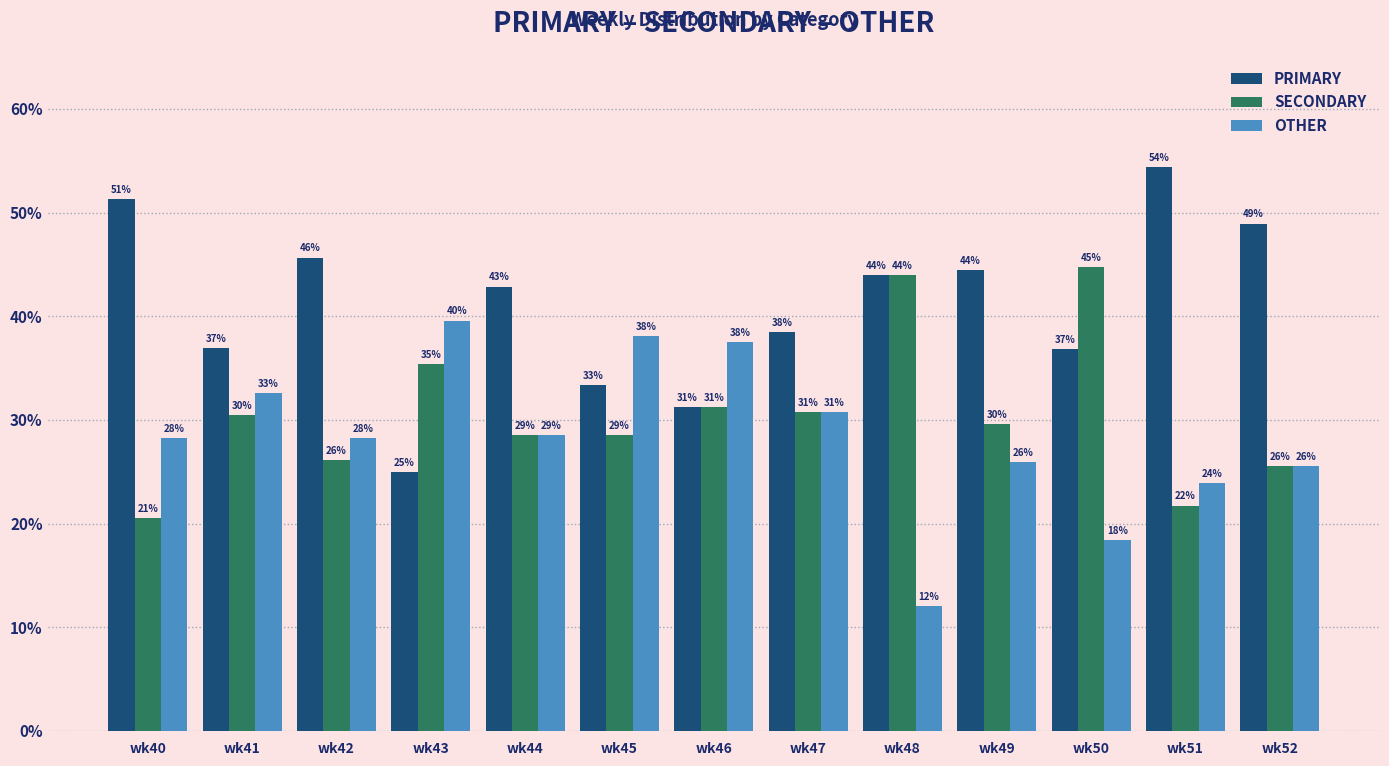

What are all the series names shown in the legend?

PRIMARY, SECONDARY, OTHER